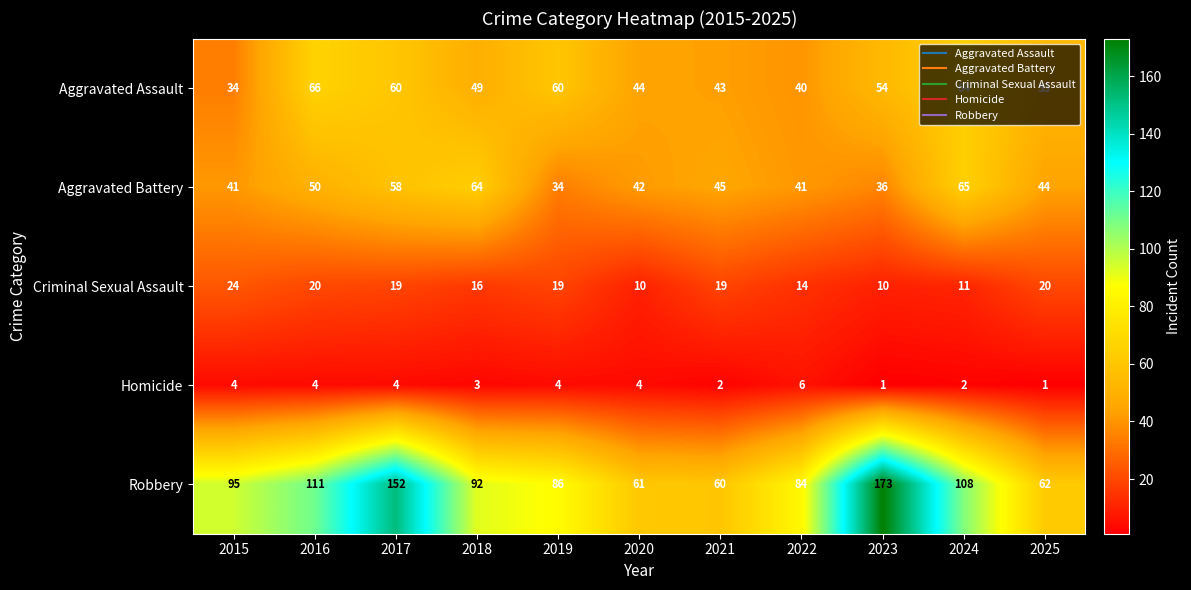

What is the smallest value displayed?

1